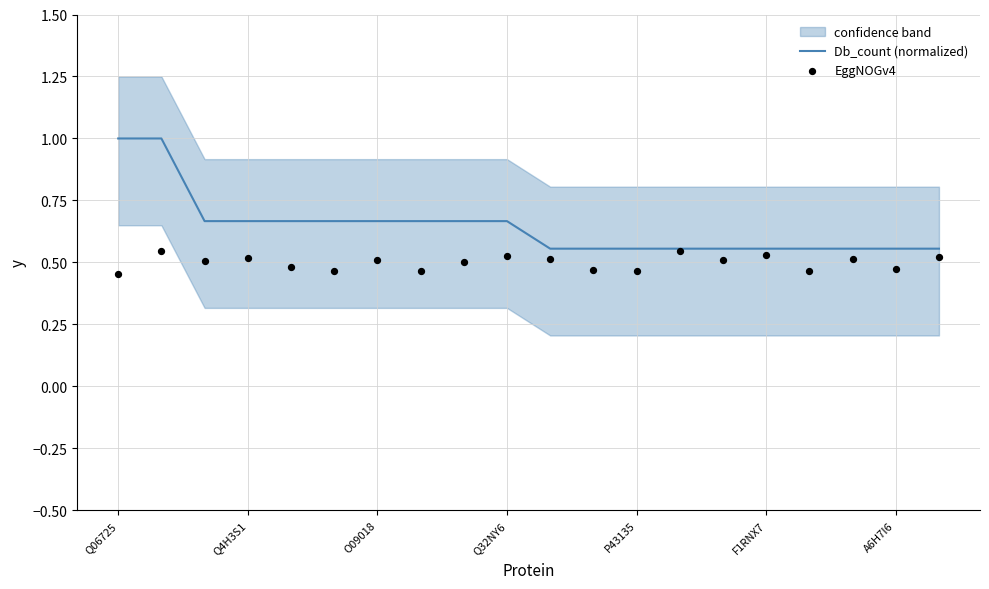

What are all the series names shown in the legend?

Db_count (normalized), EggNOGv4